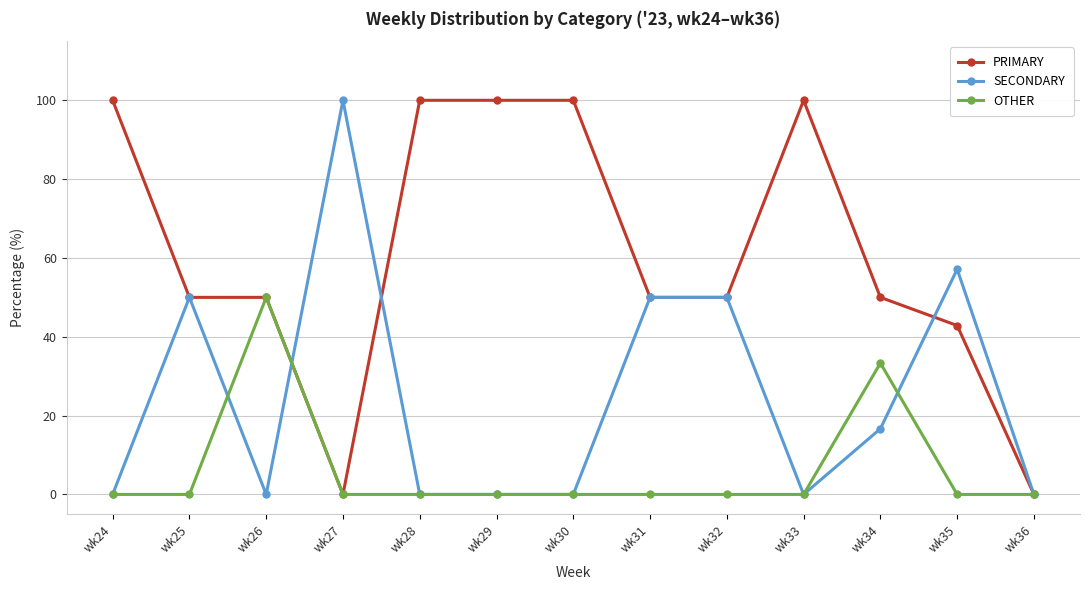

What is the value of the PRIMARY point at the 3rd from the left?

50.0